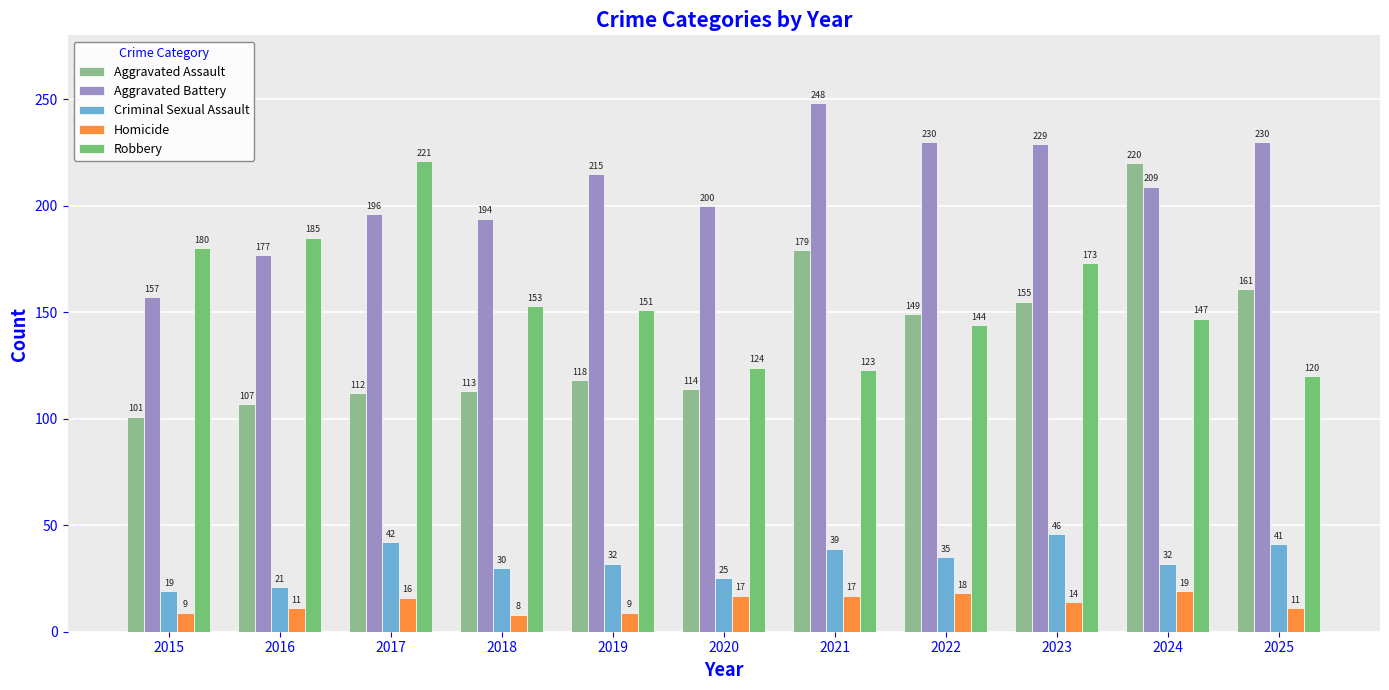

How many data points in Aggravated Assault are less than 118?

5